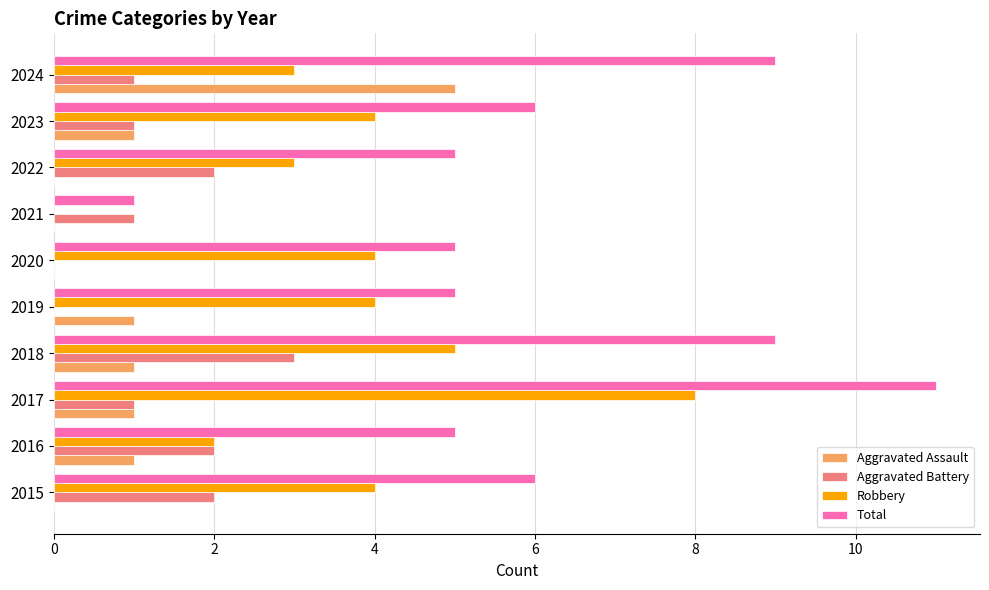

What is the sum of all Robbery values?

37